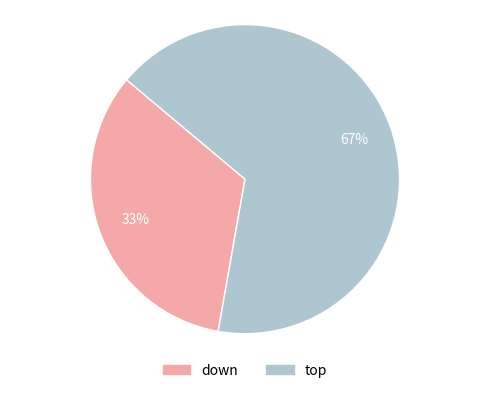

What is the largest slice in the pie chart?

top